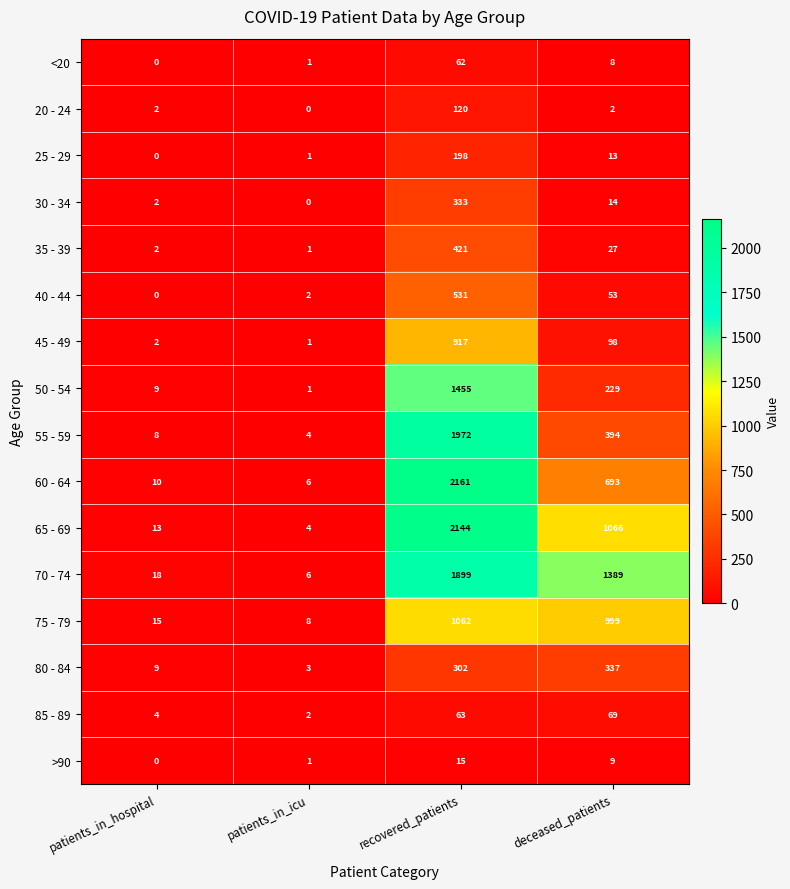

What value does the 30 - 34 series have at deceased_patients?

14